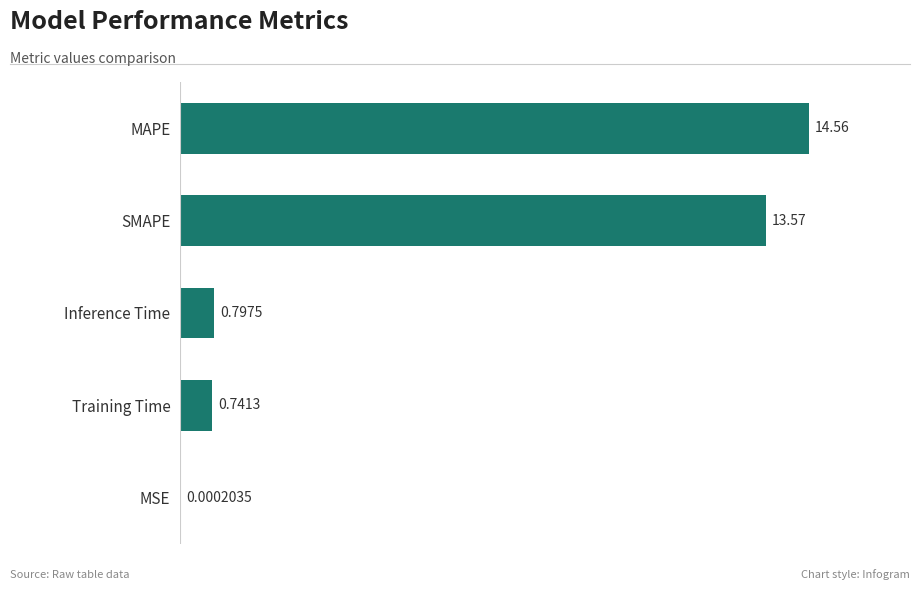

Which label corresponds to the largest value in the chart?

MAPE